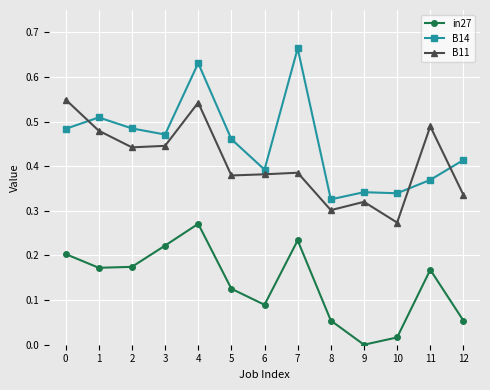

Does the chart display data point markers on the line(s)?

Yes